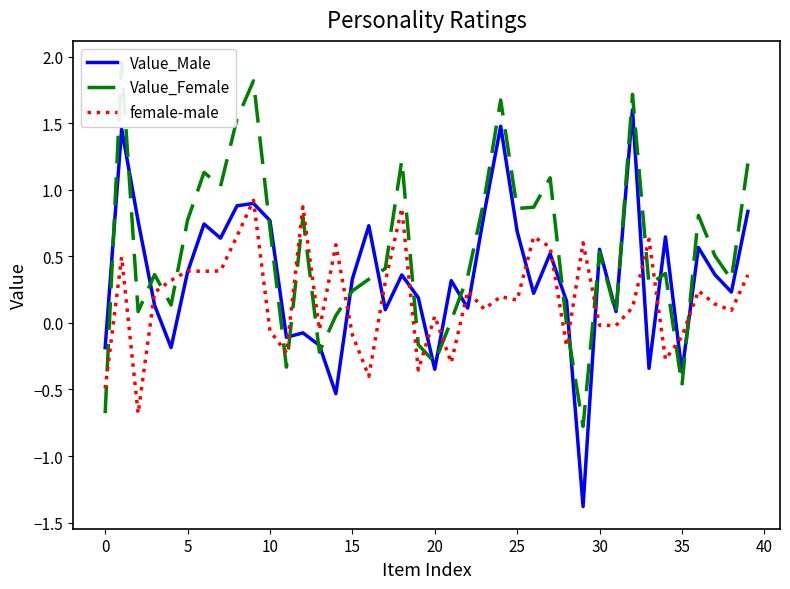

Read the female-male value at 18.

0.9